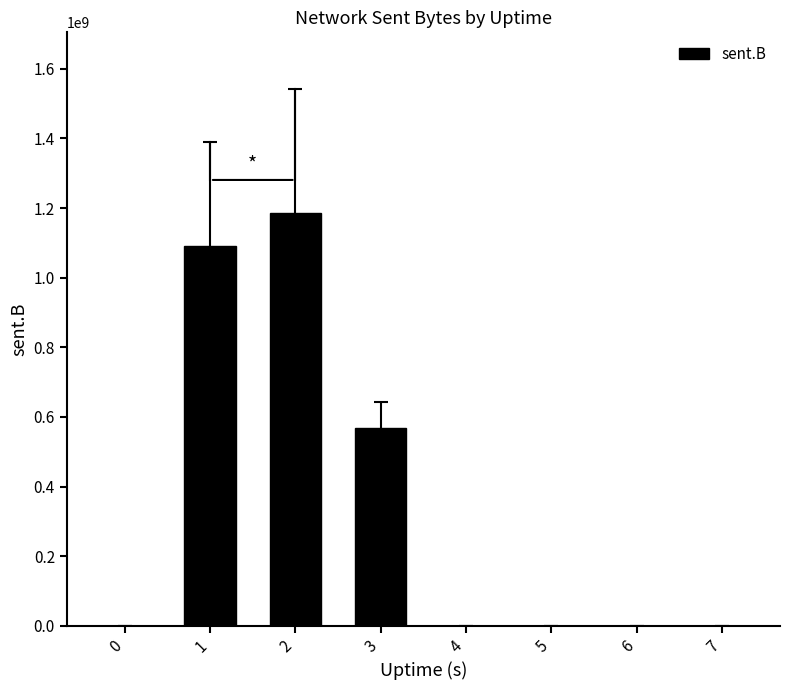

Reading right to left, list all the values displayed in this chart.

0	0	0	0	567872710	1185821844	1089647718	0